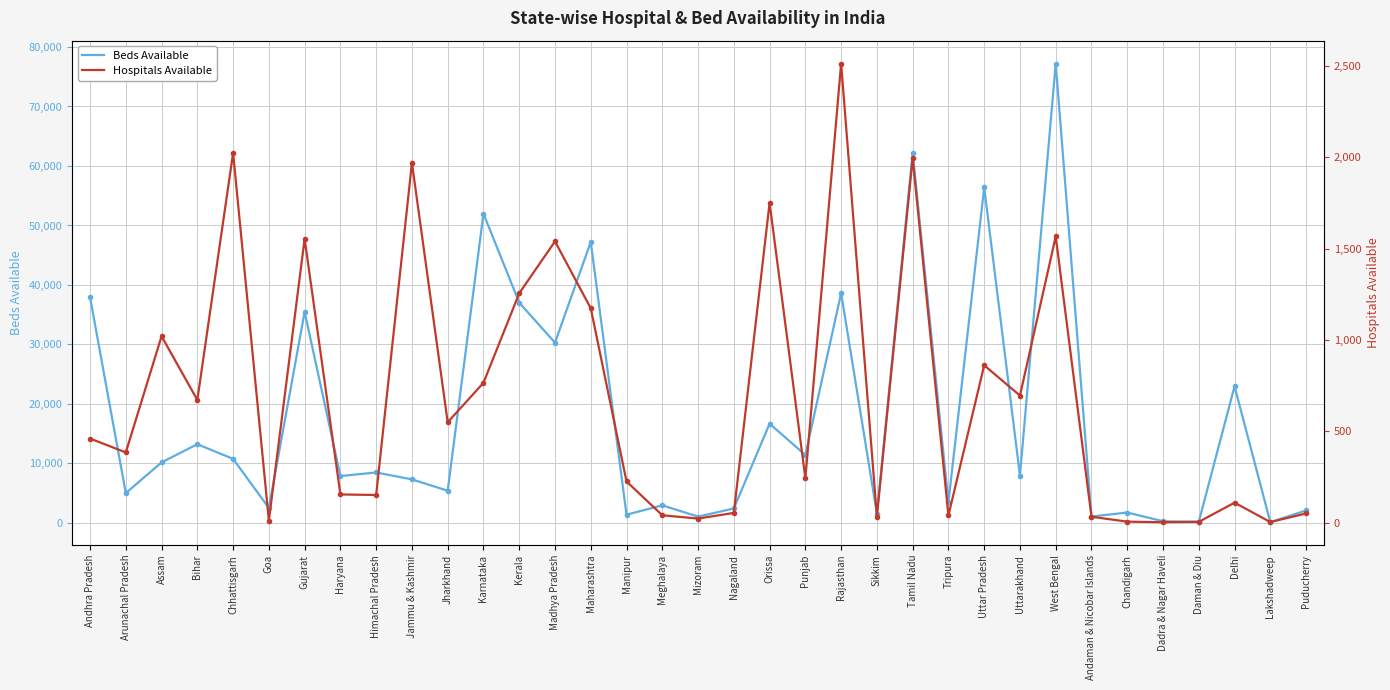

What is the average value of the Beds Available series?

17789